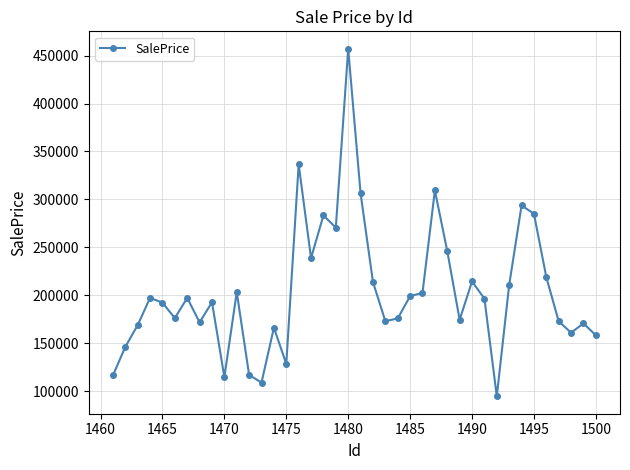

What is the difference between the maximum and second lowest values?

348124.6